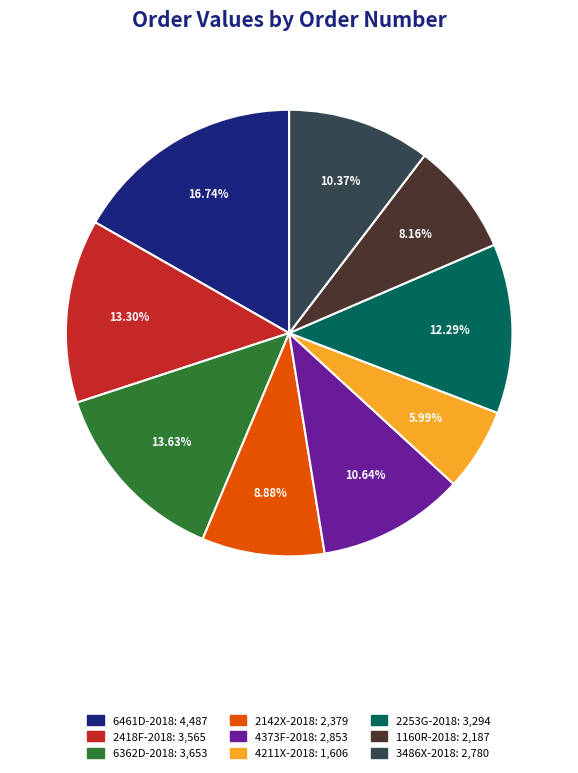

Is it true that 3486X-2018 is 5% of the pie?

False